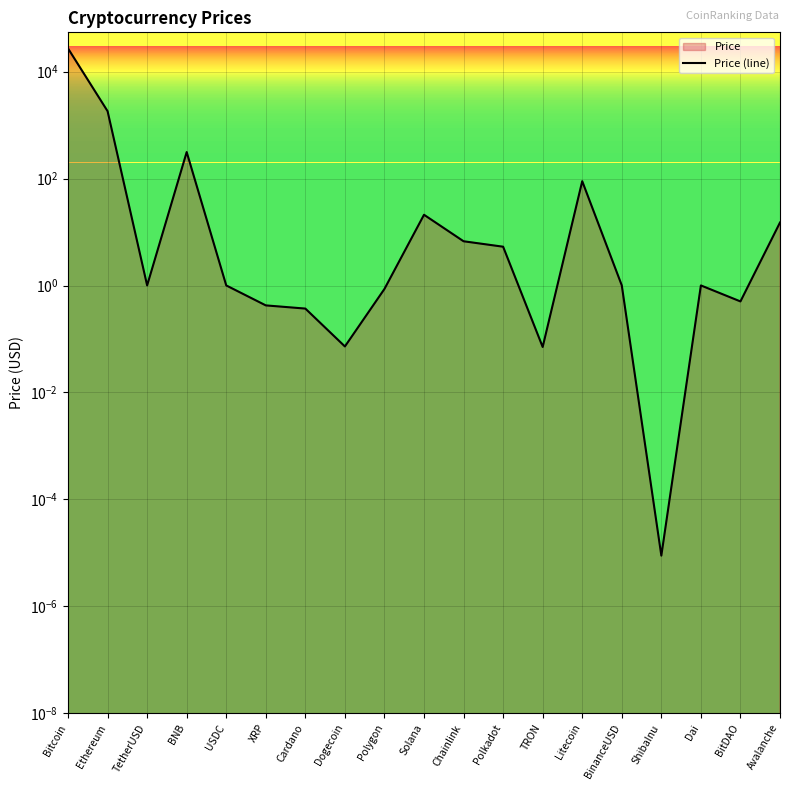

What is the difference between the second highest and second lowest values?

1825.3